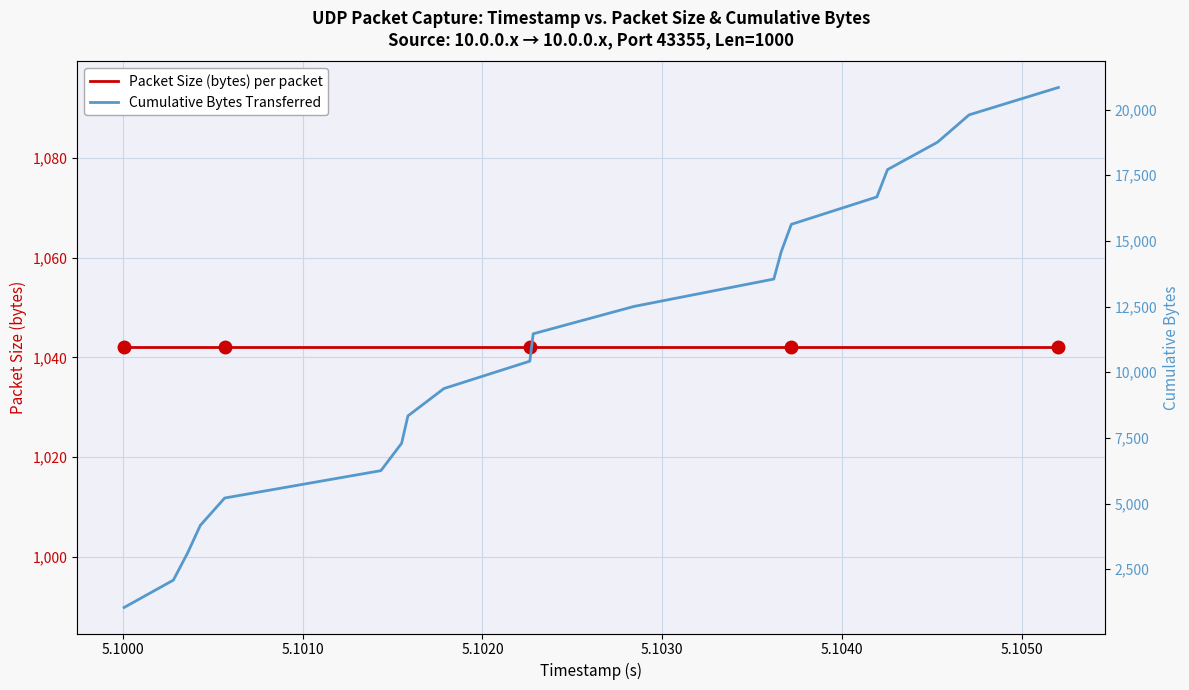

How many lines are shown in the chart?

2